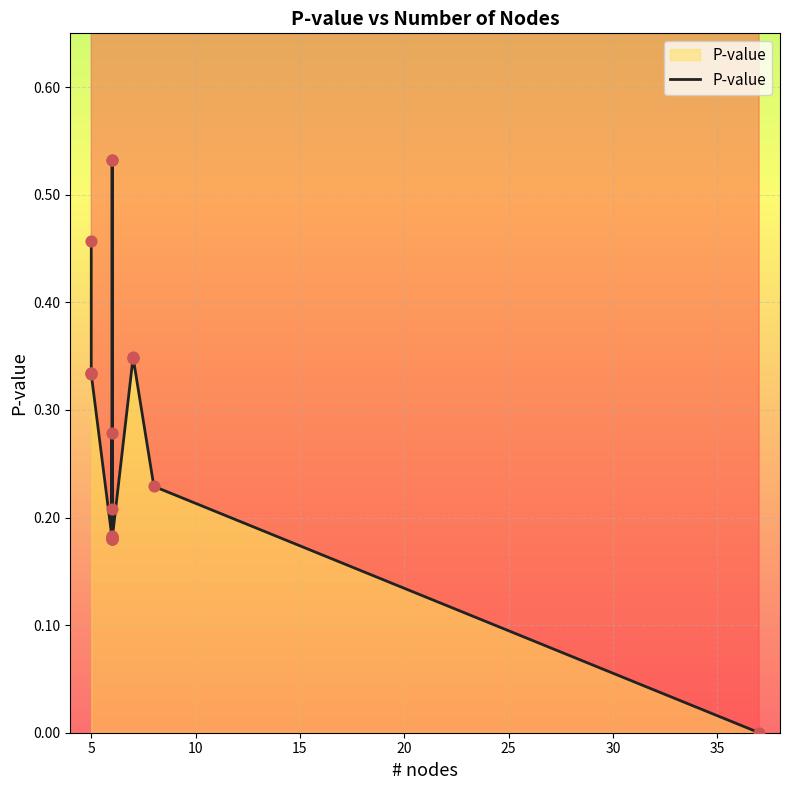

What is the change in value from 0 to 30?

-0.3